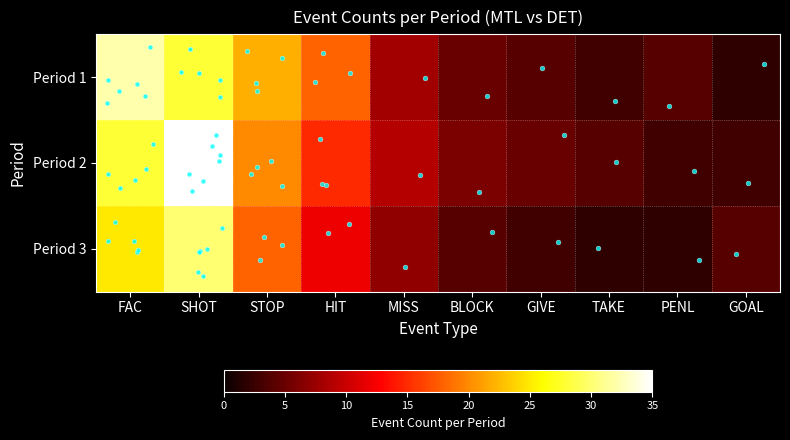

What is the smallest value displayed?

2